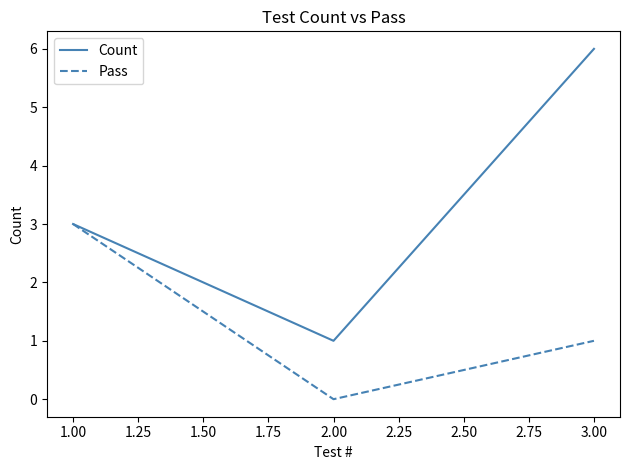

List the series in order of their overall mean, lowest first.

Pass, Count